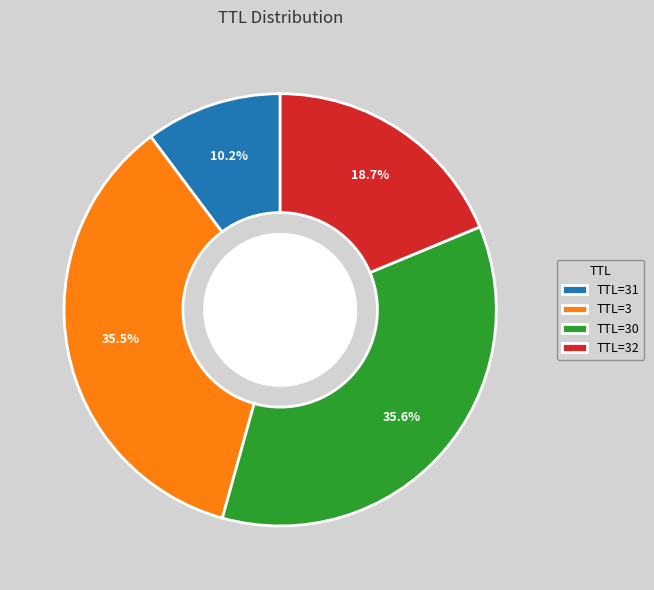

What portion of the pie excludes TTL=30?

64.4%